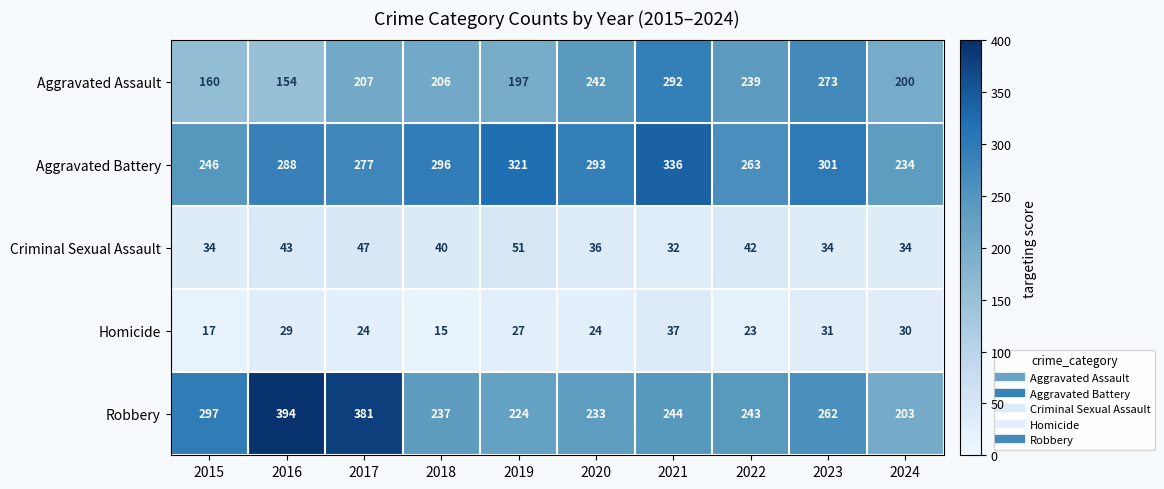

What is the approximate value of Robbery at 2022?

243